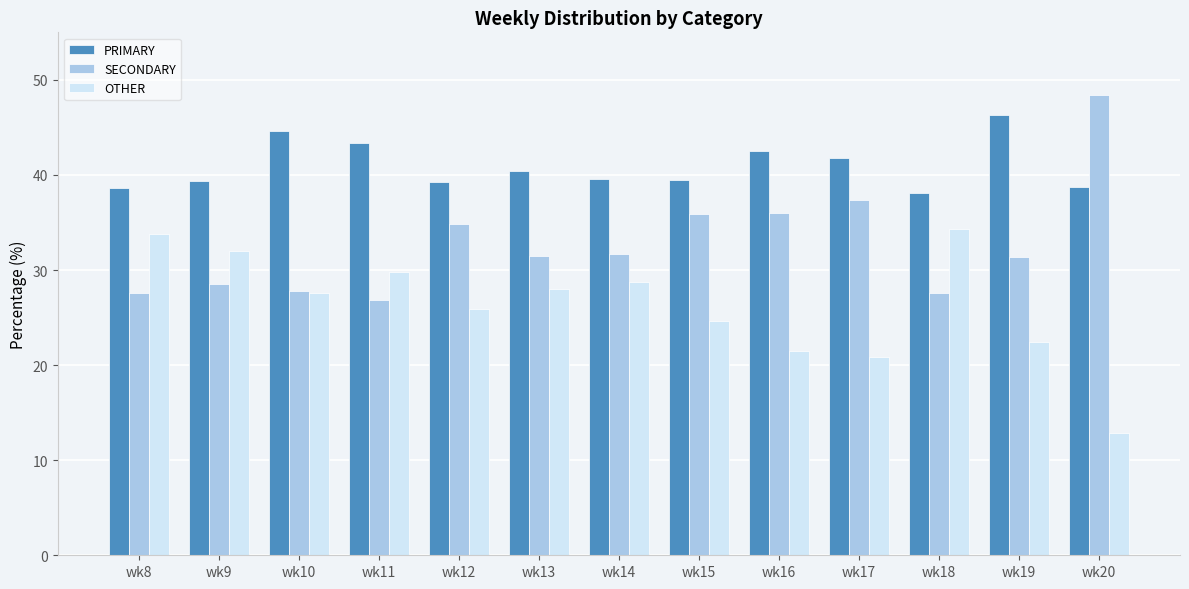

How many values in the PRIMARY series are below 39?

3